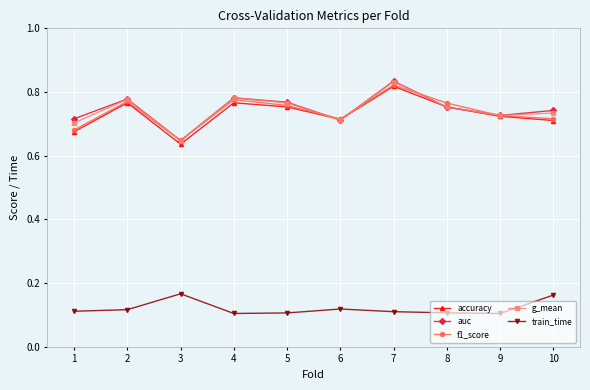

What are all the series names shown in the legend?

accuracy, auc, f1_score, g_mean, train_time